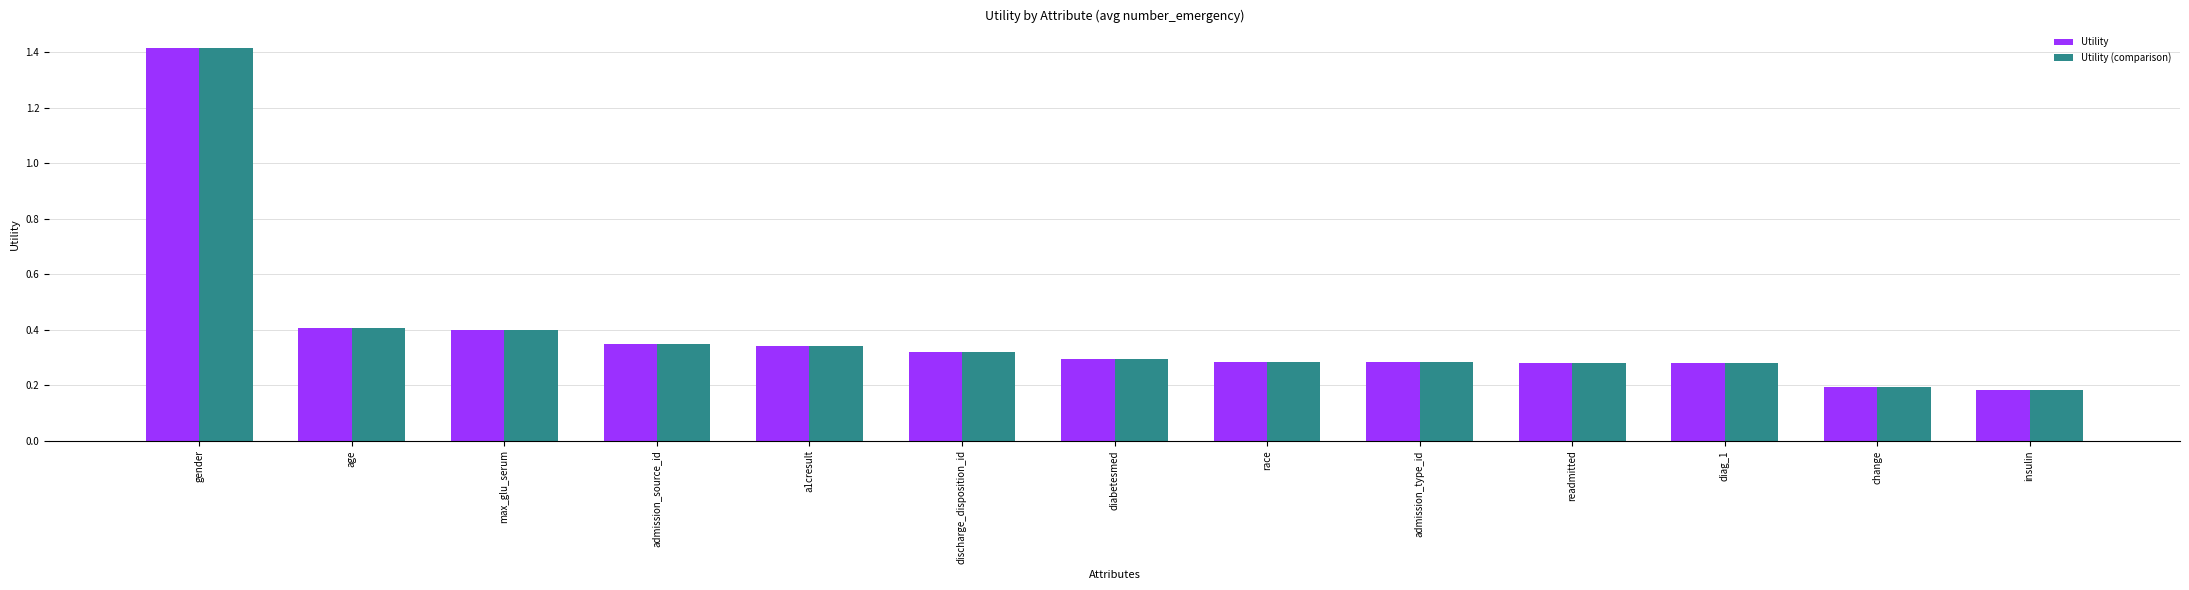

What is the sum of all Utility values?

5.0